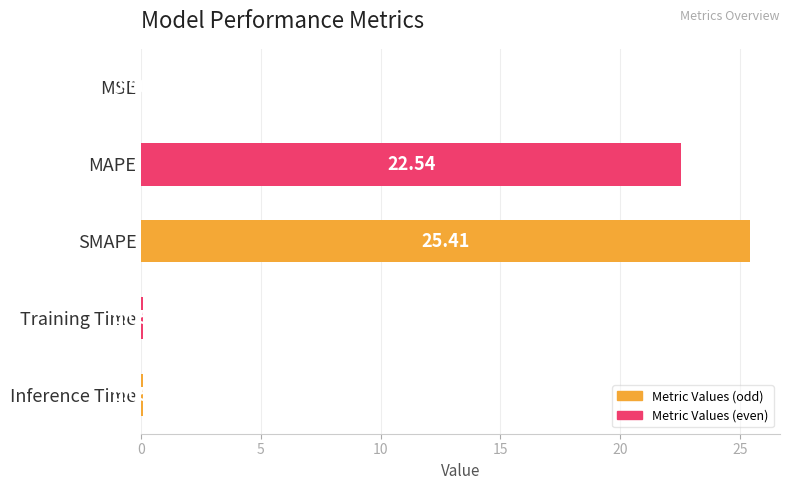

What is the sum of all values?

48.1